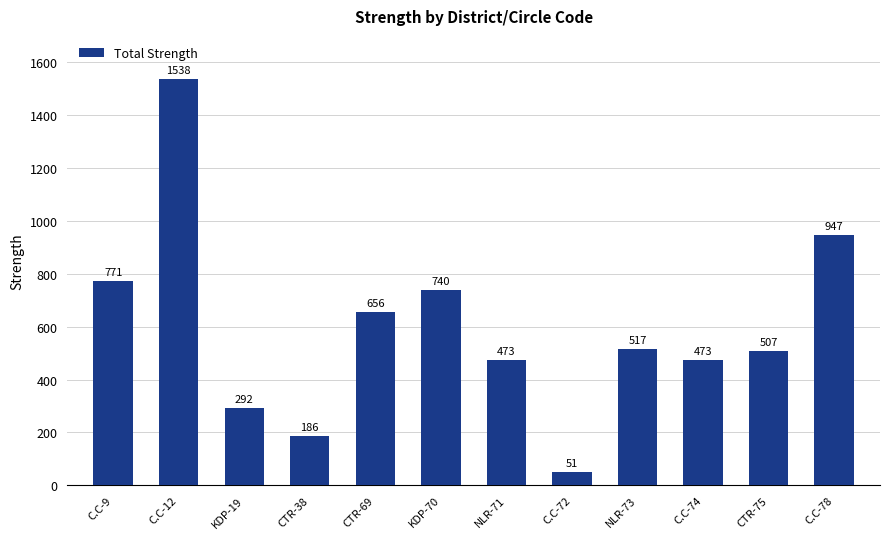

What is the change in value from CTR-69 to C.C-78?

+291